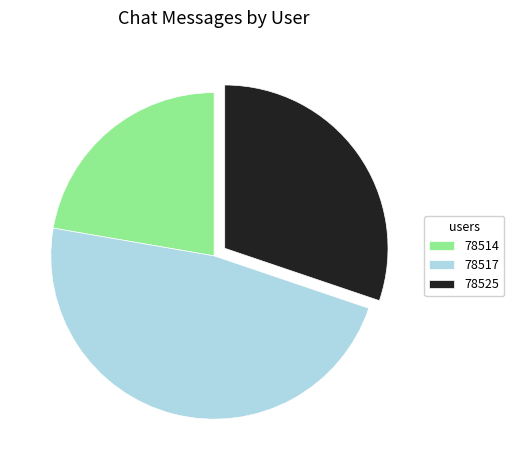

Which category has the smallest portion of the pie?

78514